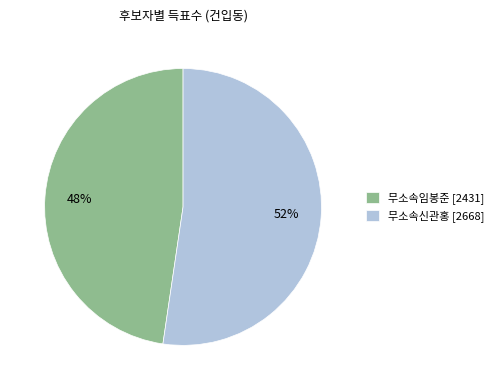

Count the number of slices in the pie.

2